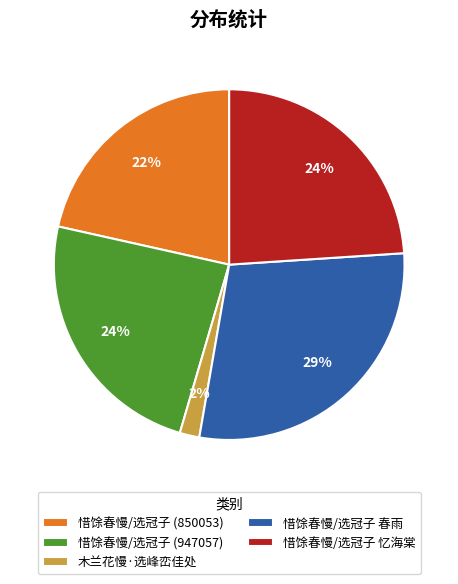

How many slices are in this pie chart?

5